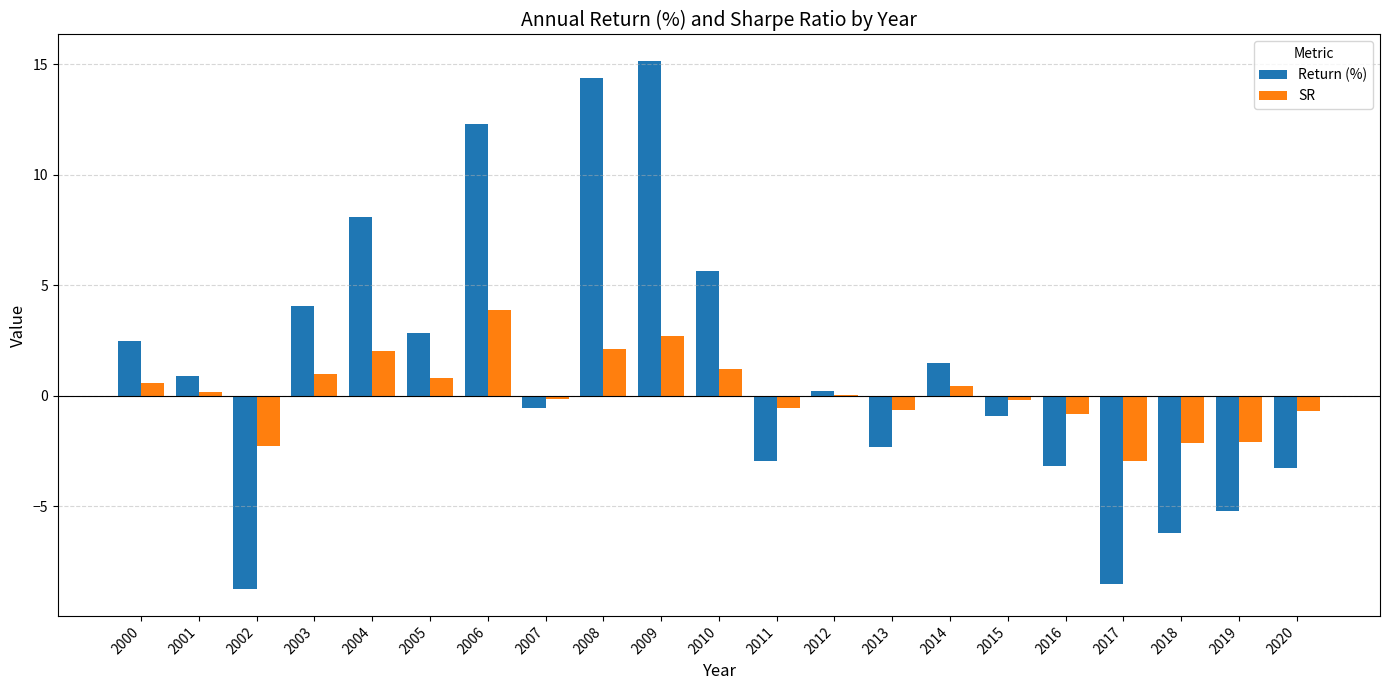

What is the approximate value of SR at 2006?

3.9